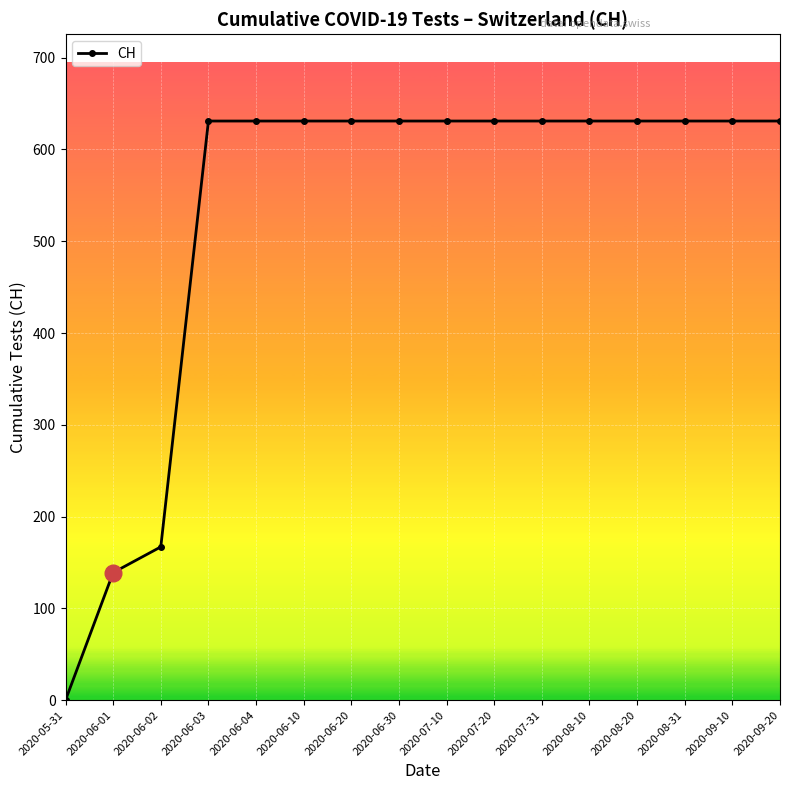

Count the number of categories in the chart.

16